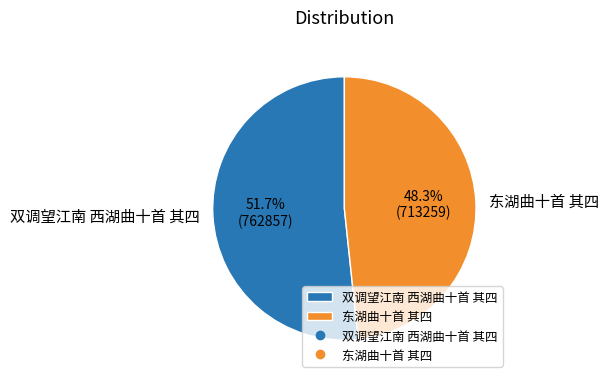

Does 双调望江南 西湖曲十首 其四 represent more than half of the total?

Yes